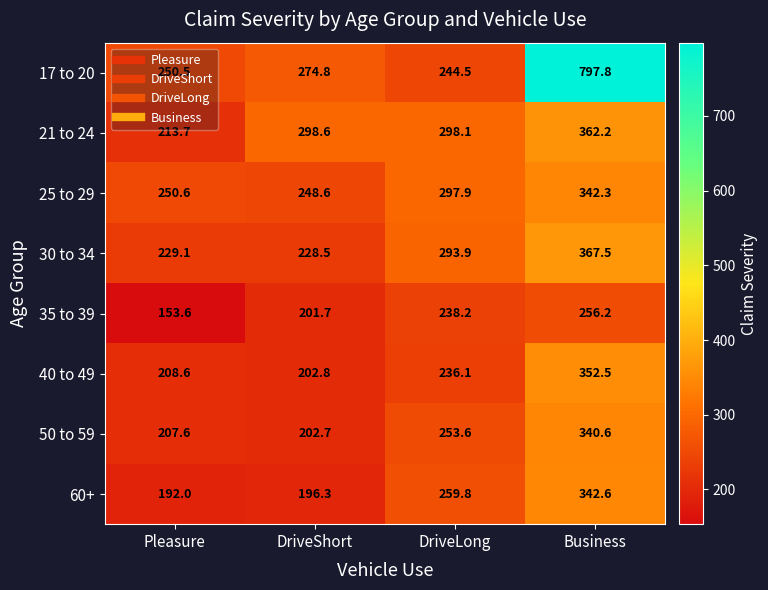

Where does the 21 to 24 series first go above 298?

DriveShort